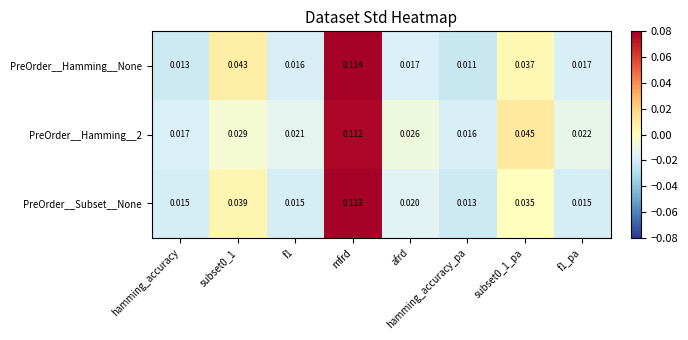

Which series changed the most between subset0_1 and hamming_accuracy_pa?

PreOrder__Hamming__None